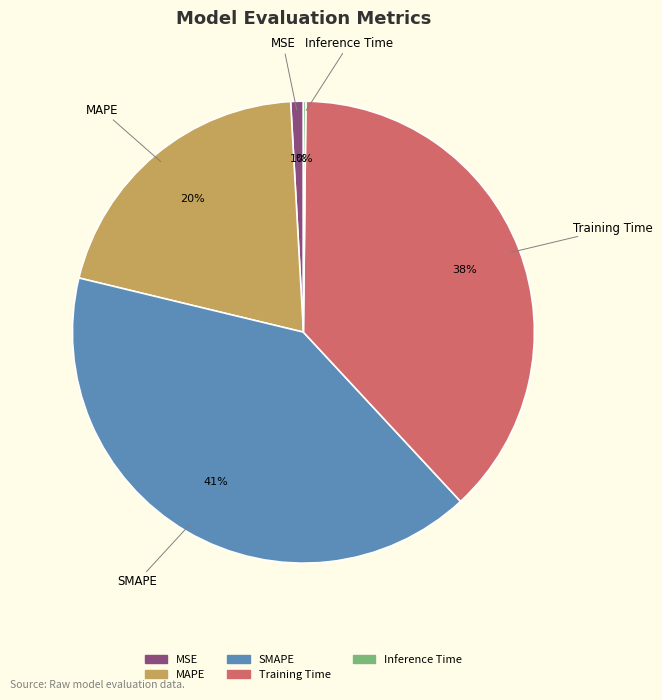

Does Training Time account for over 50% of the chart?

No